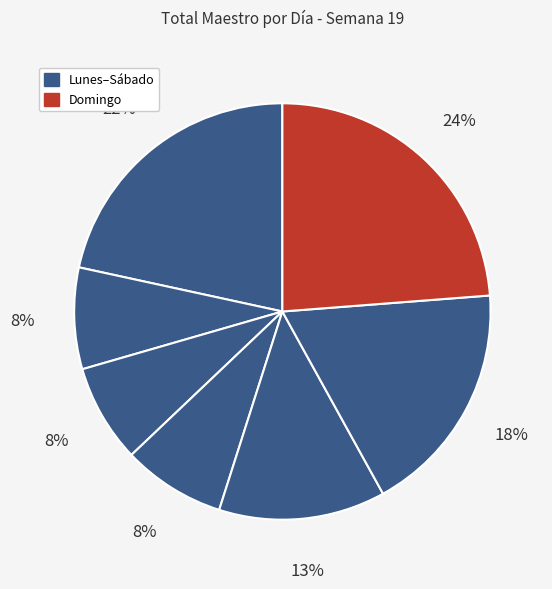

How many slices are in this pie chart?

7